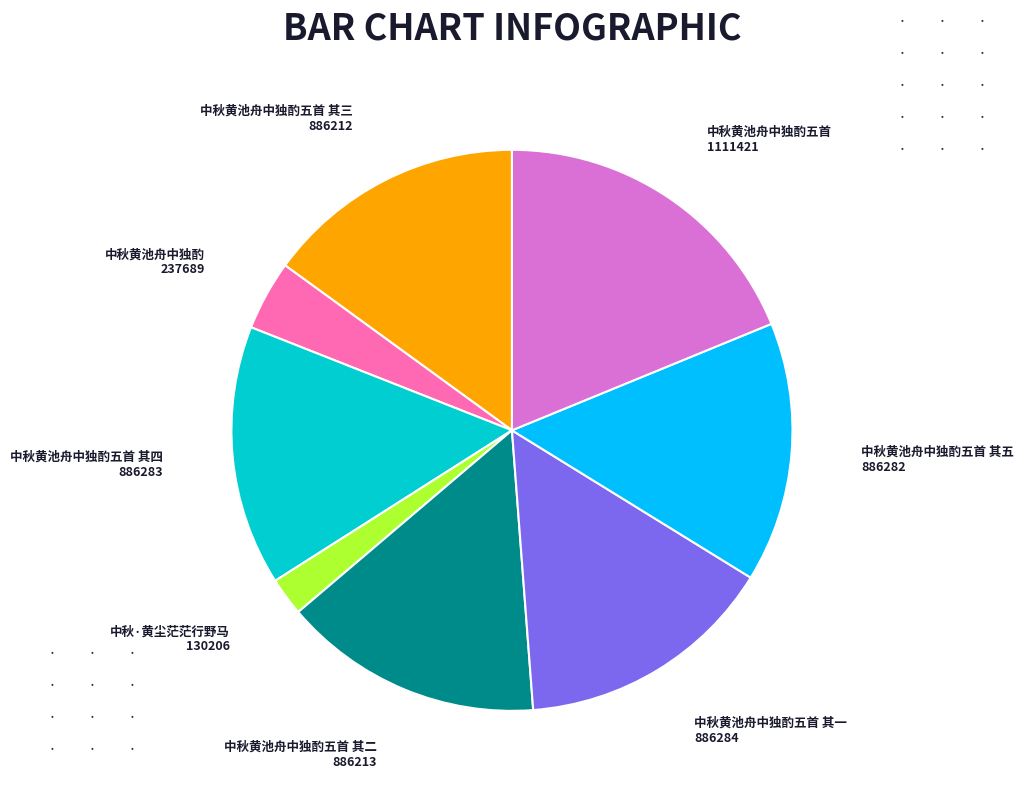

Is there a majority slice in this chart?

No